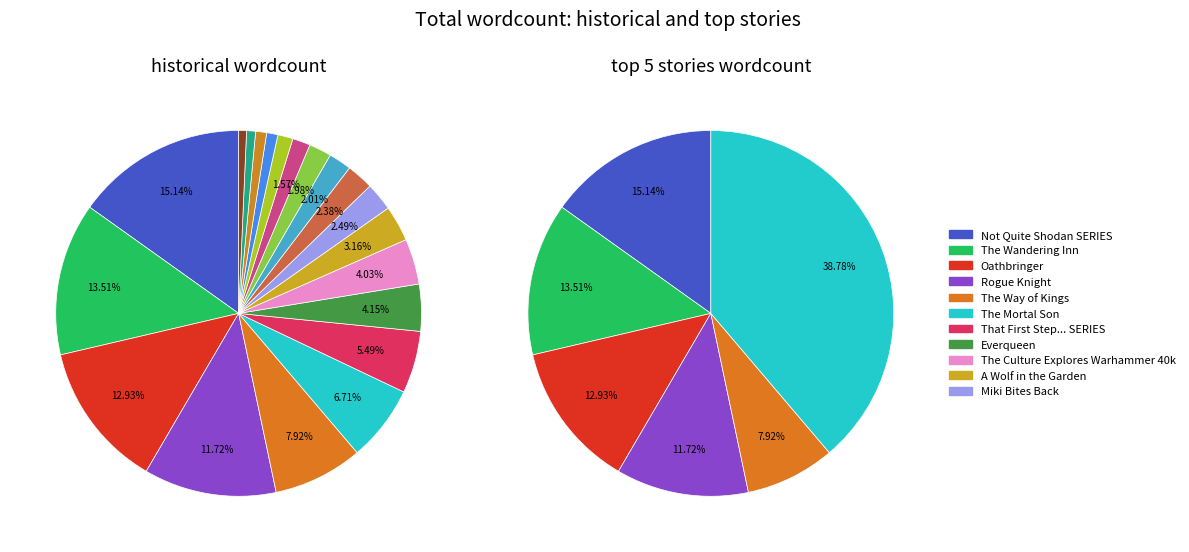

To the nearest percent, what percentage of the pie is The Way of Kings?

8%